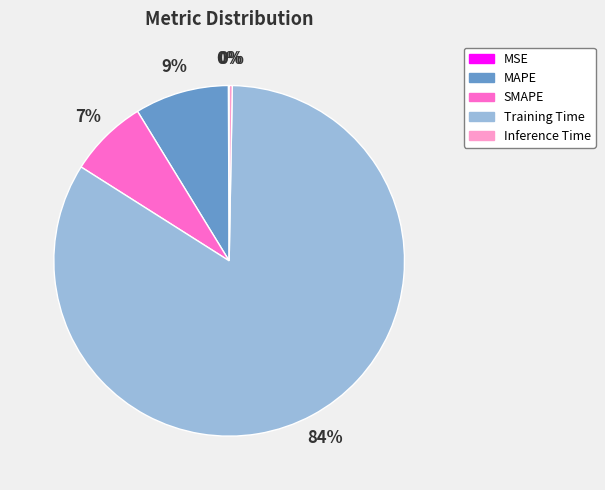

Is the sum of Inference Time and Training Time greater than half?

Yes